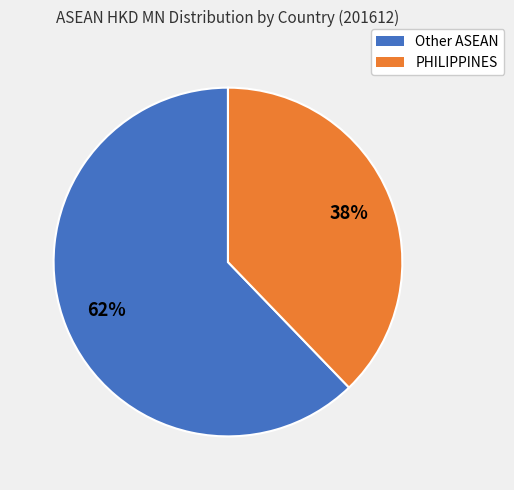

To the nearest percent, what is the difference between the largest and smallest slice percentages?

24%